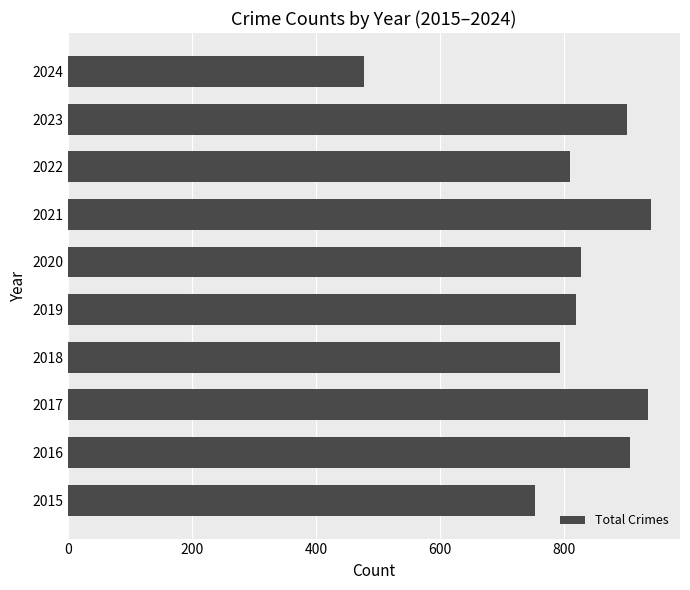

Does the chart contain any negative values?

No